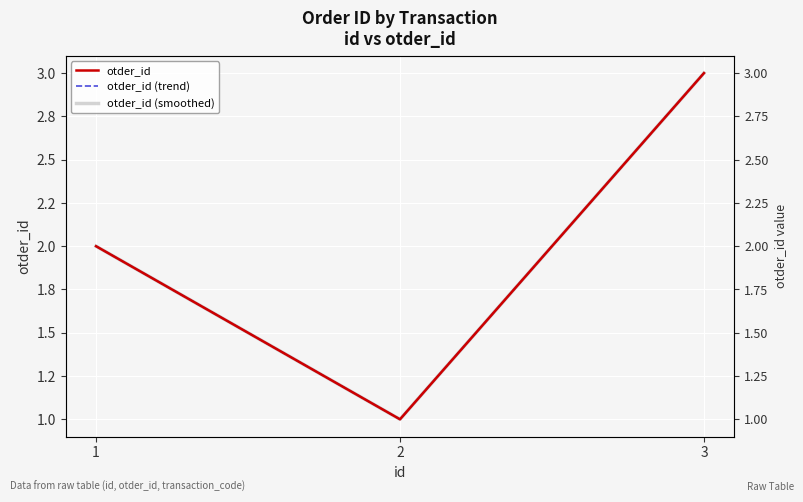

What is the value of the otder_id point at the 2nd from the left?

1